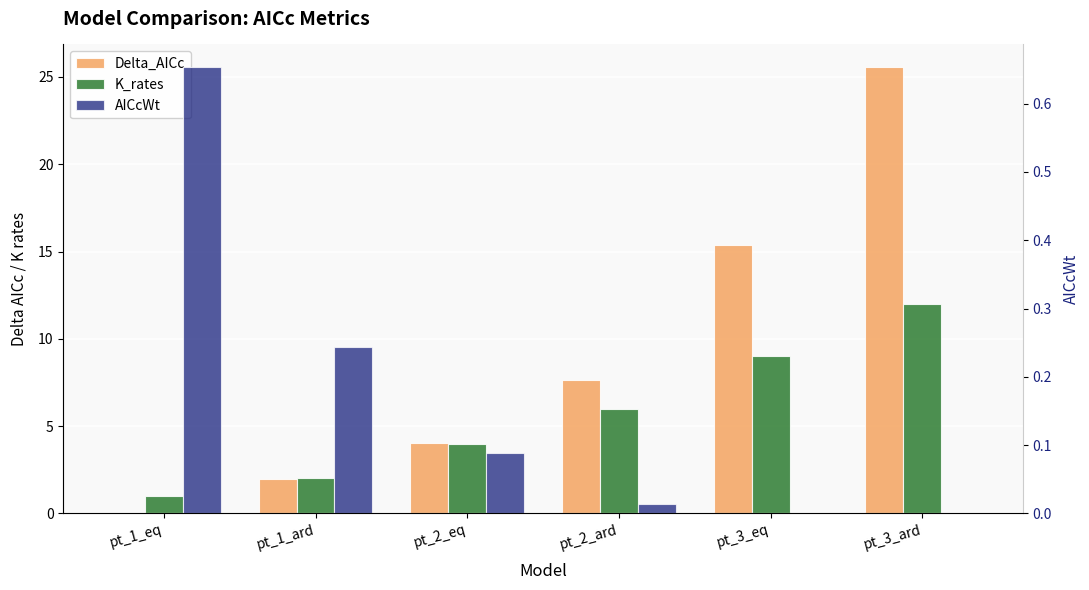

List the series in order of their overall mean, highest first.

Delta_AICc, K_rates, AICcWt